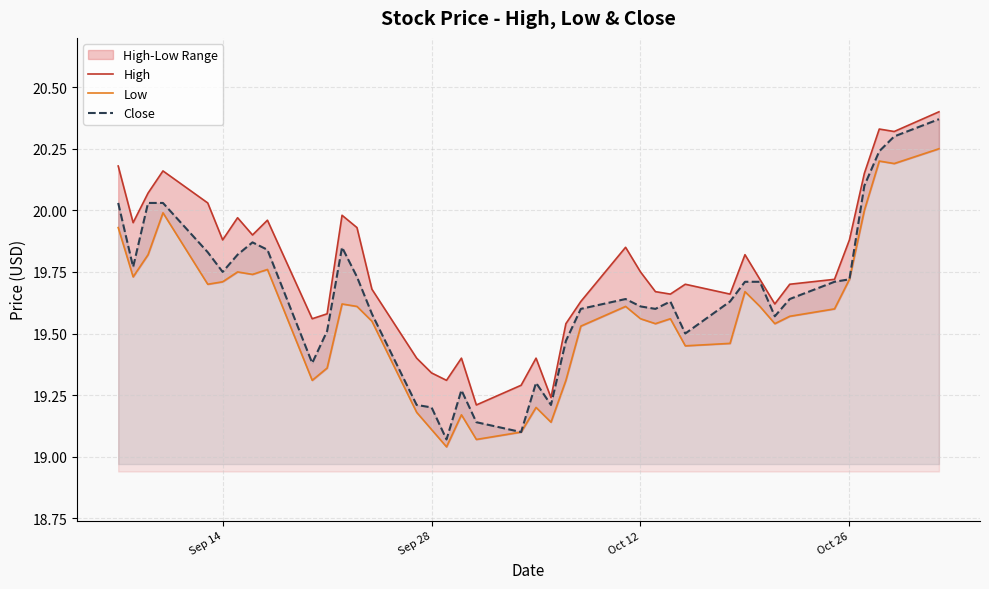

What is the difference between the maximum and minimum values in the Low series?

1.2